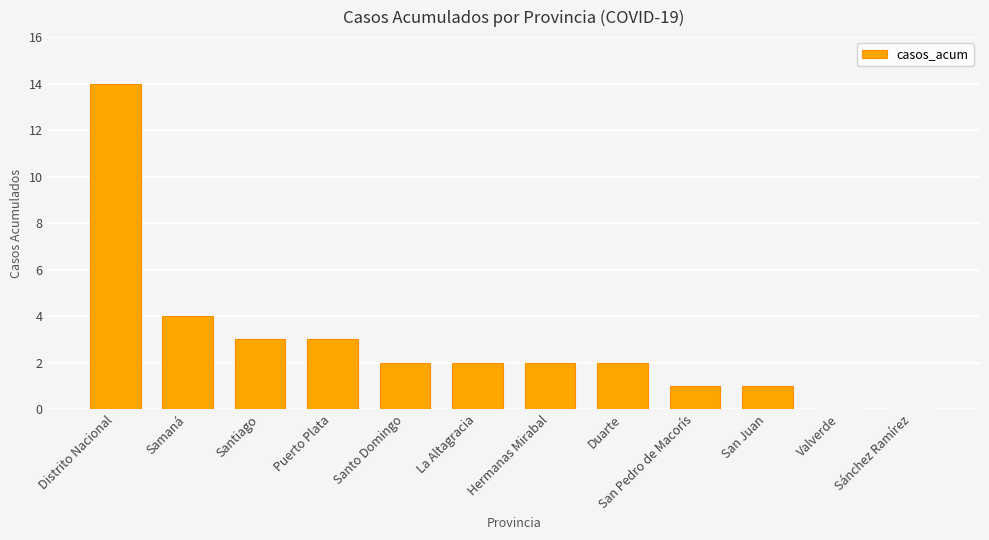

Reading left to right, transcribe all the data shown in this chart.

Distrito Nacional=14	Samaná=4	Santiago=3	Puerto Plata=3	Santo Domingo=2	La Altagracia=2	Hermanas Mirabal=2	Duarte=2	San Pedro de Macorís=1	San Juan=1	Valverde=0	Sánchez Ramírez=0